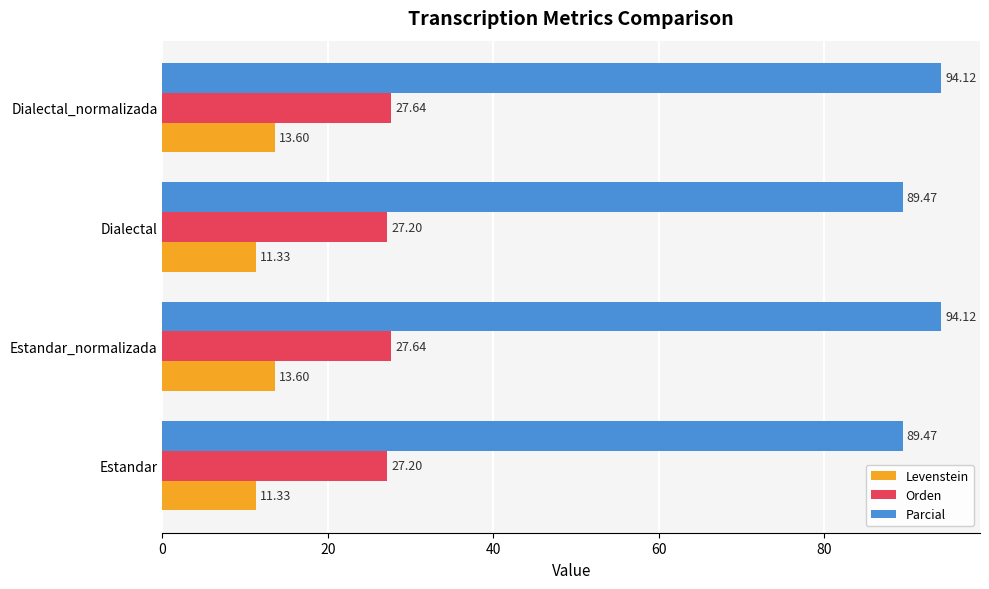

How many data points in Parcial are less than 94?

2